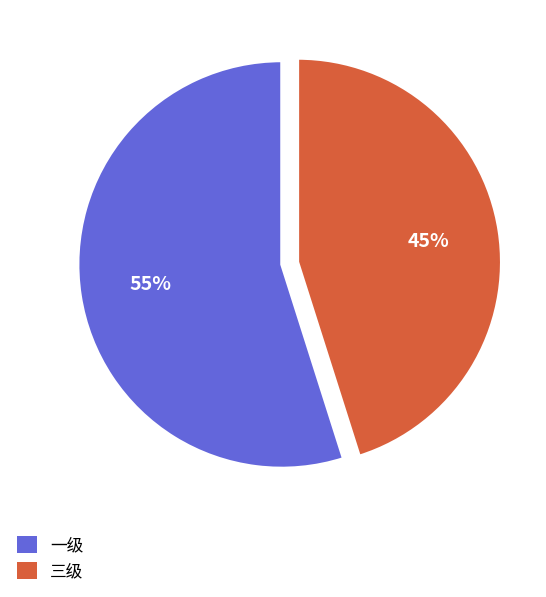

To the nearest percent, what is the difference between the 三级 and 一级 slice percentages?

10%